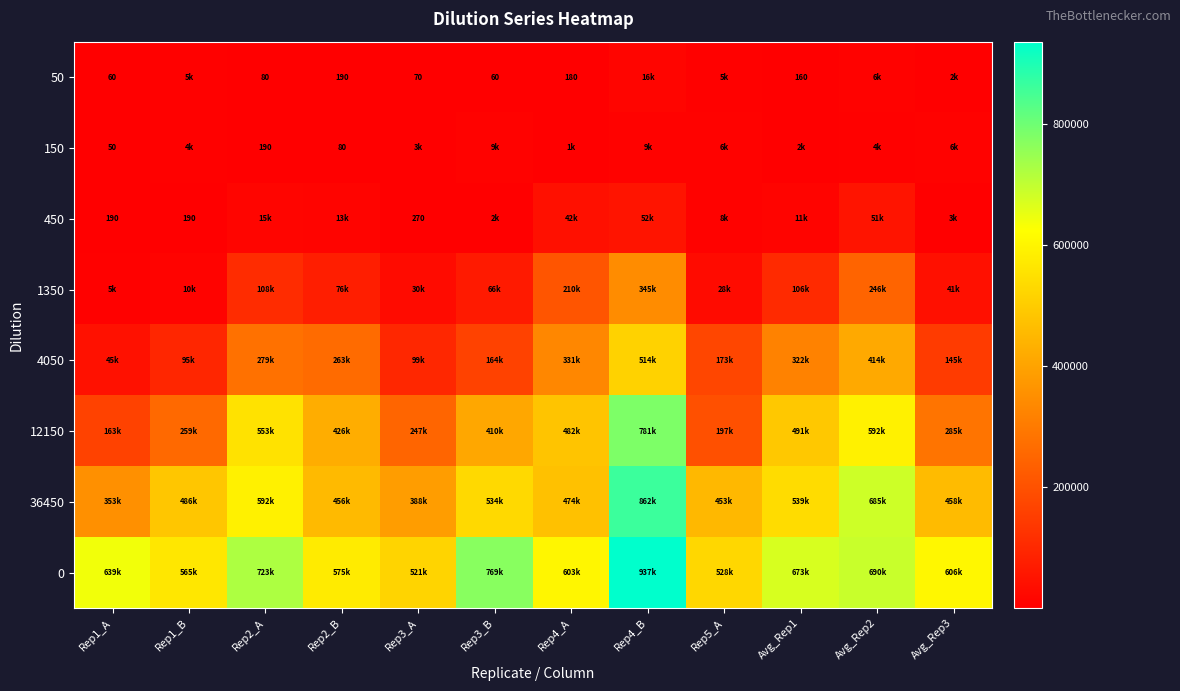

Where does the 4050 series first go above 262620?

Rep2_A